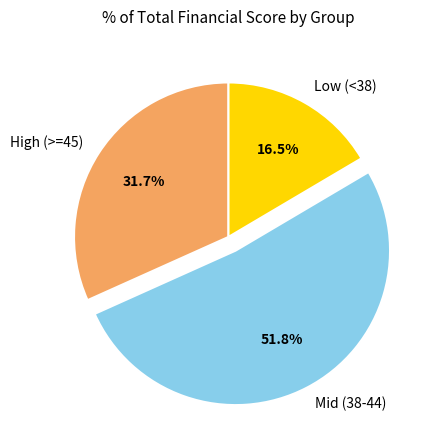

Which category has the biggest portion of the pie?

Mid (38-44)